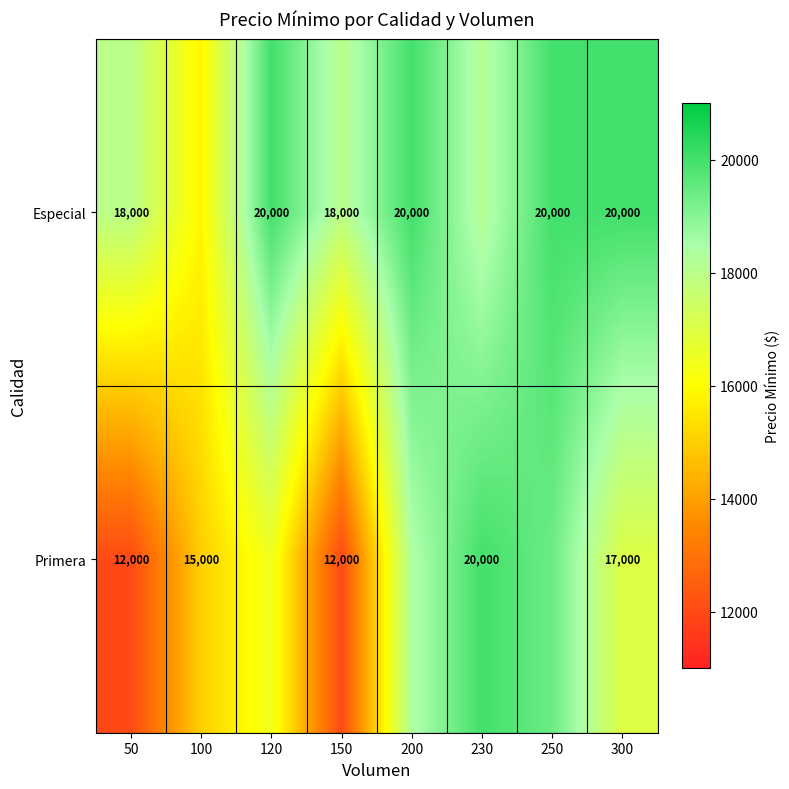

Rank the series by their average value, from lowest to highest.

Primera, Especial